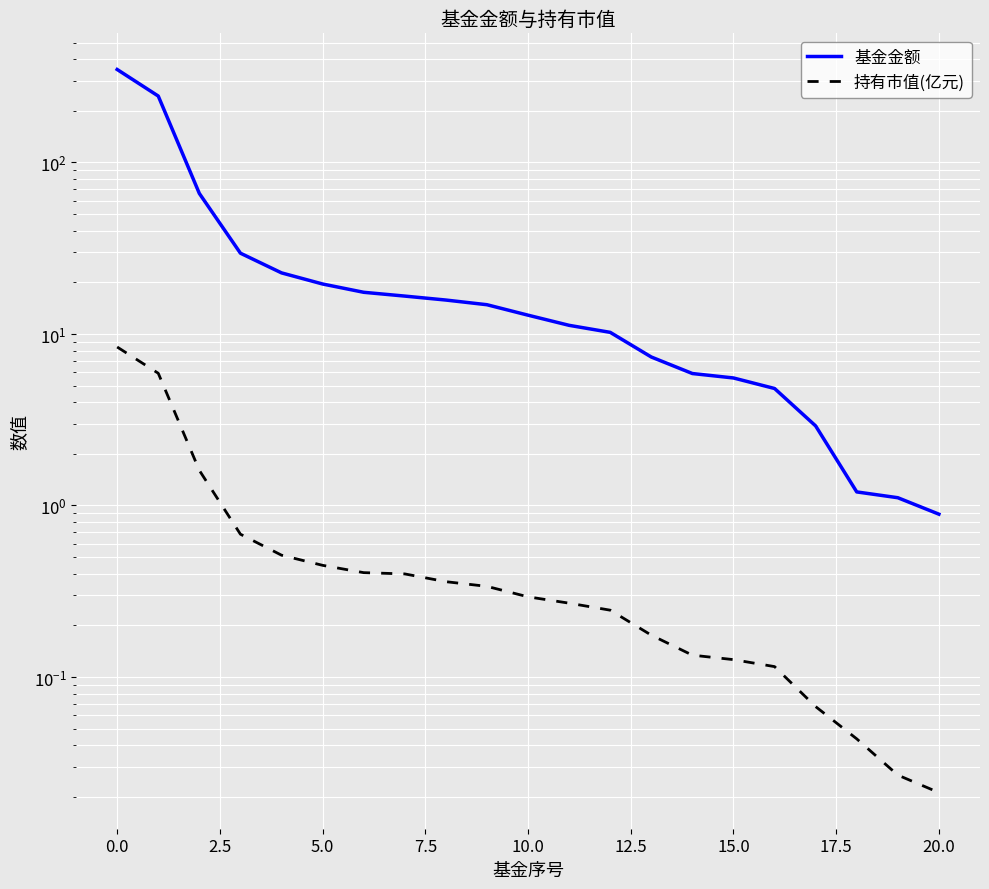

What is the difference between the maximum and minimum values in the 持有市值(亿元) series?

8.4